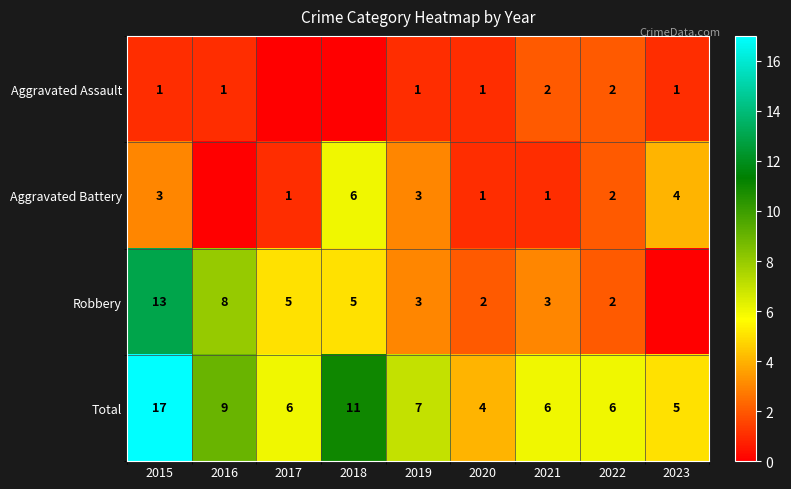

The value of Robbery at 2015 is 5. True or false?

False